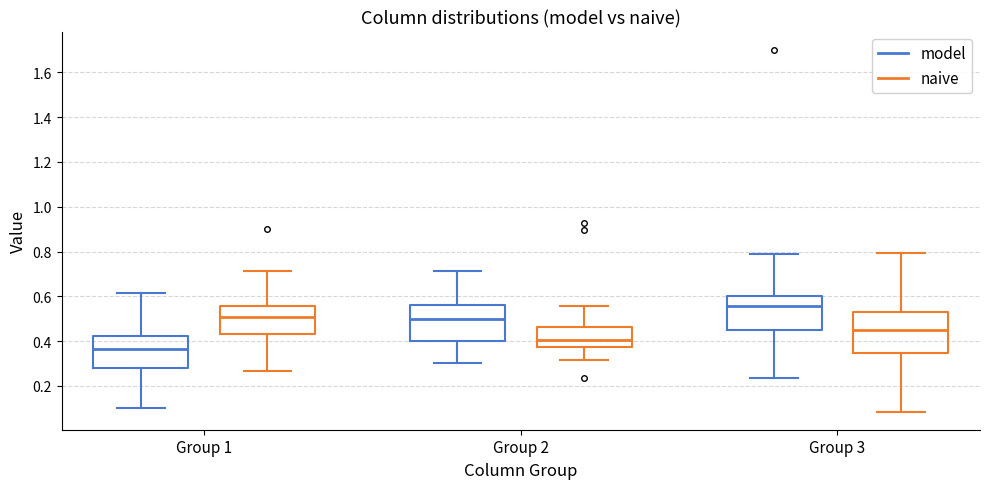

Reading left to right, read every box against the y-axis: the position of its median line, the range the box covers, and the ends of its whiskers. The values are not printed on the chart, so give them approximately, as read against the axis.

Group 1 (model): median 0.36, box 0.28 to 0.42, whiskers 0.10 to 0.62
Group 1 (naive): median 0.50, box 0.44 to 0.56, whiskers 0.26 to 0.72
Group 2 (model): median 0.50, box 0.40 to 0.56, whiskers 0.30 to 0.72
Group 2 (naive): median 0.40, box 0.38 to 0.46, whiskers 0.32 to 0.56
Group 3 (model): median 0.56, box 0.44 to 0.60, whiskers 0.24 to 0.78
Group 3 (naive): median 0.44, box 0.34 to 0.54, whiskers 0.08 to 0.80